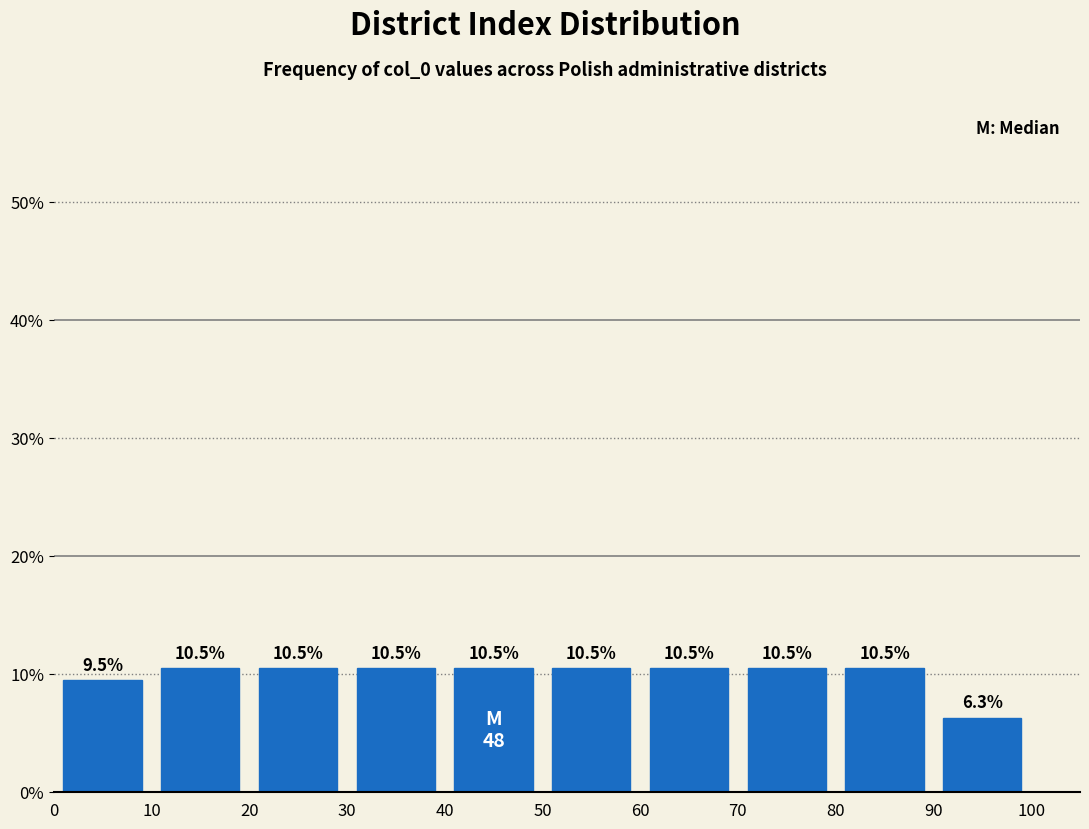

Reading left to right, list every bar in this chart as the range it spans on the x-axis followed by its height.

0 to 10: 9.5
10 to 20: 10.5
20 to 30: 10.5
30 to 40: 10.5
40 to 50: 10.5
50 to 60: 10.5
60 to 70: 10.5
70 to 80: 10.5
80 to 90: 10.5
90 to 100: 6.3